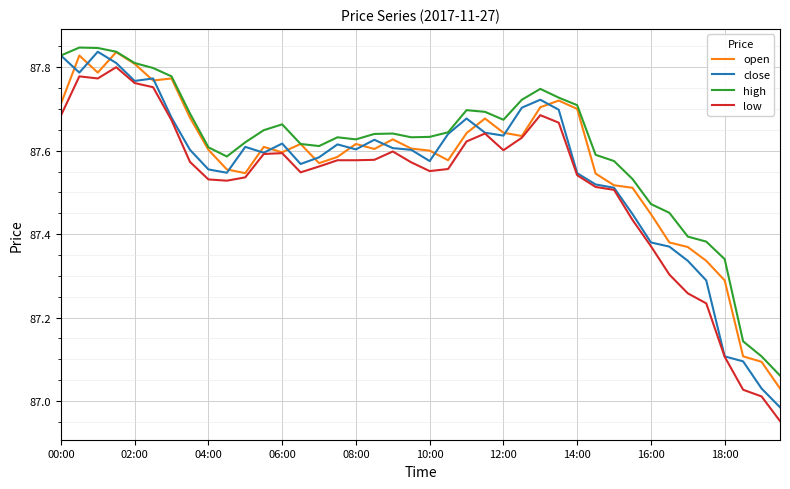

True or false: high and low cross at least once.

False